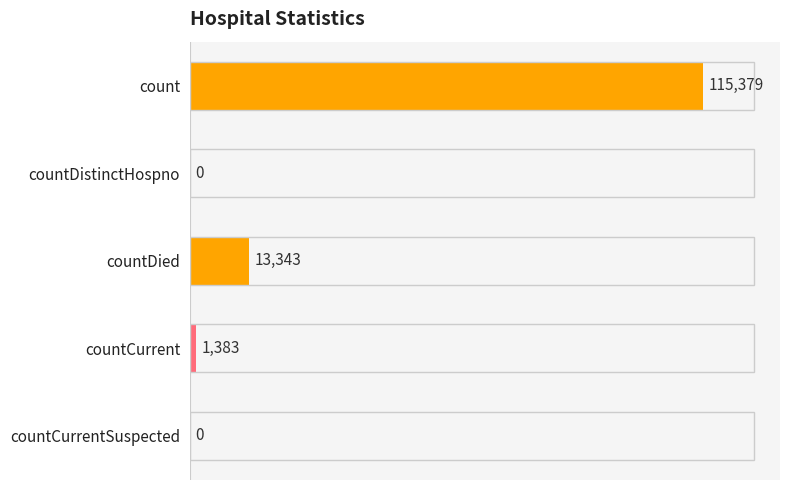

At which label is the value closest to 57689?

countDied